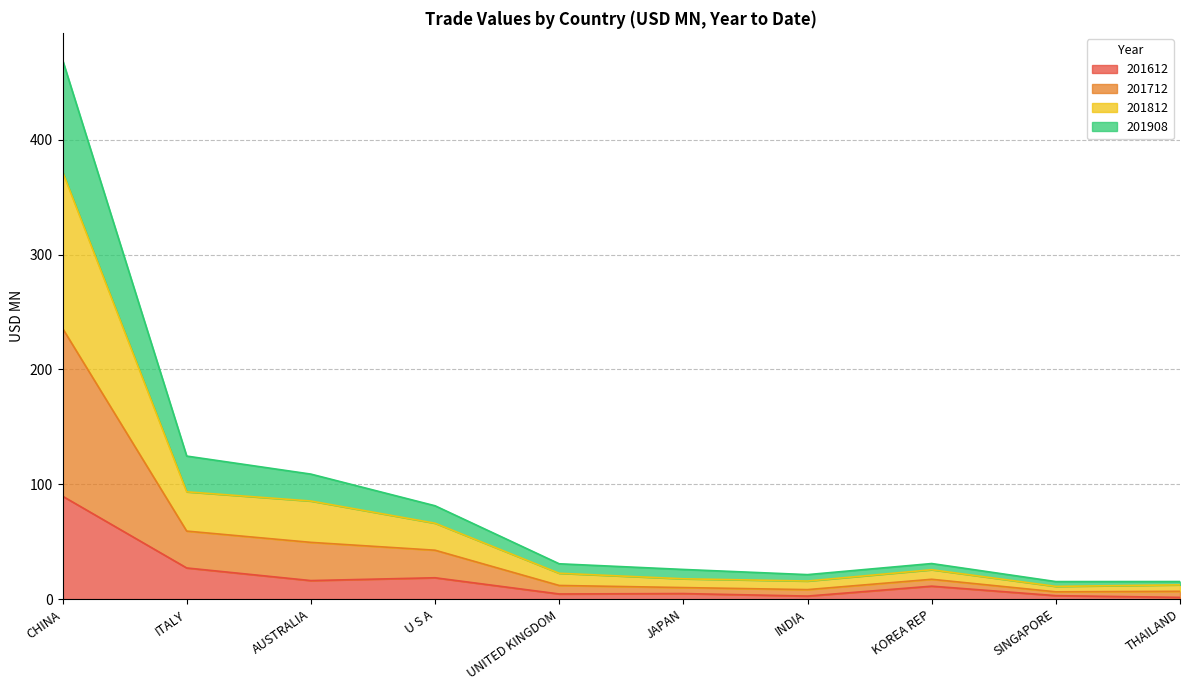

At which label does 201612 reach its peak?

CHINA